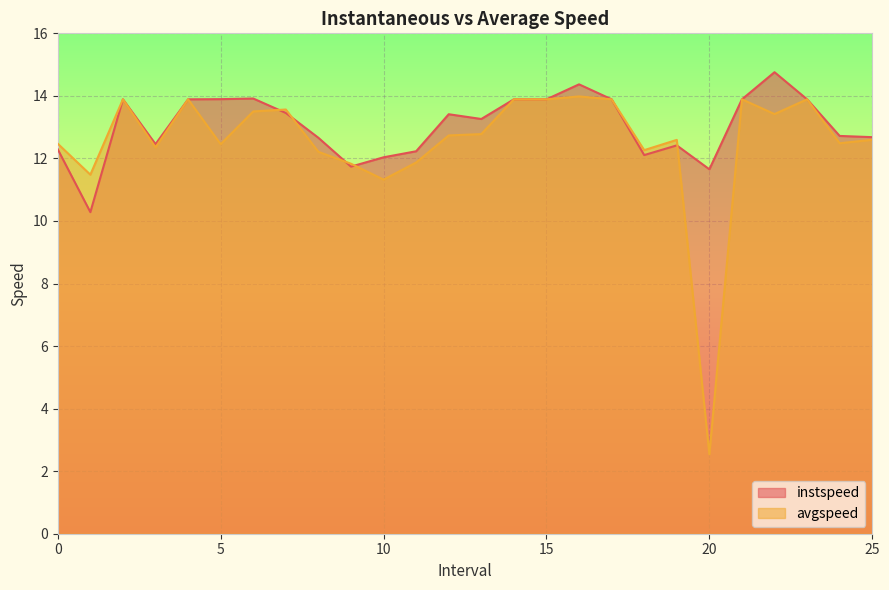

What is the difference between the second highest and second lowest values in the instspeed series?

2.7